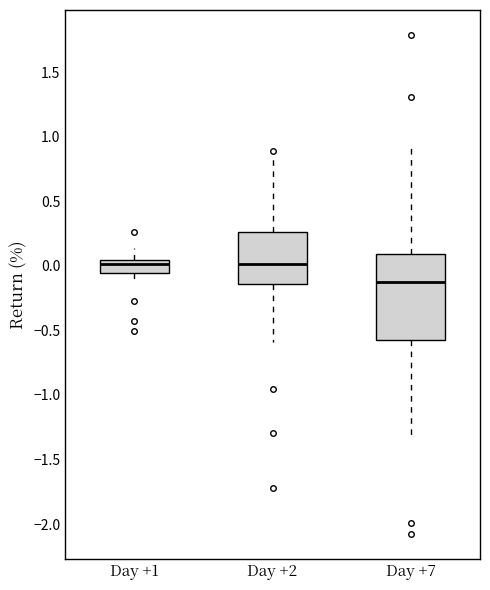

Which box is the tallest, from its lower edge to its upper edge?

Day +7